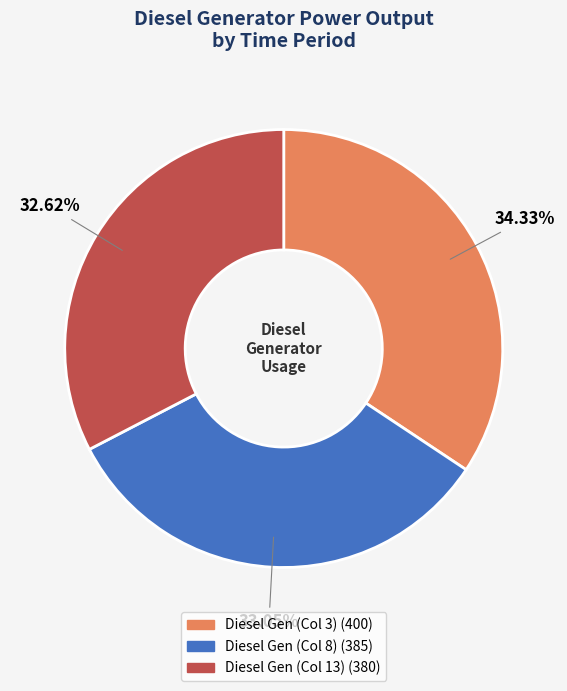

Does any single category account for the majority?

No